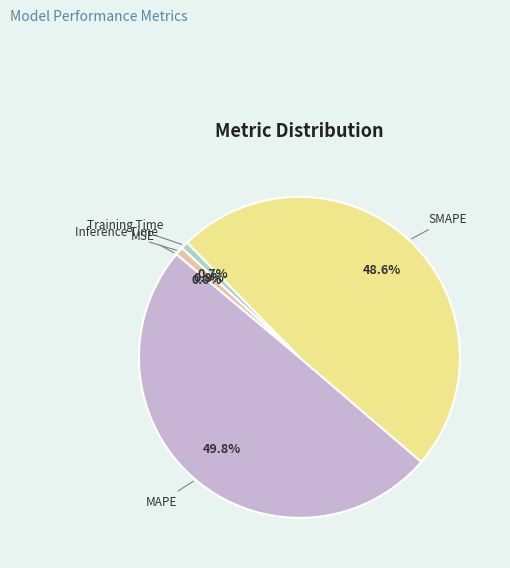

To the nearest percent, what percentage of the pie is Training Time?

1%